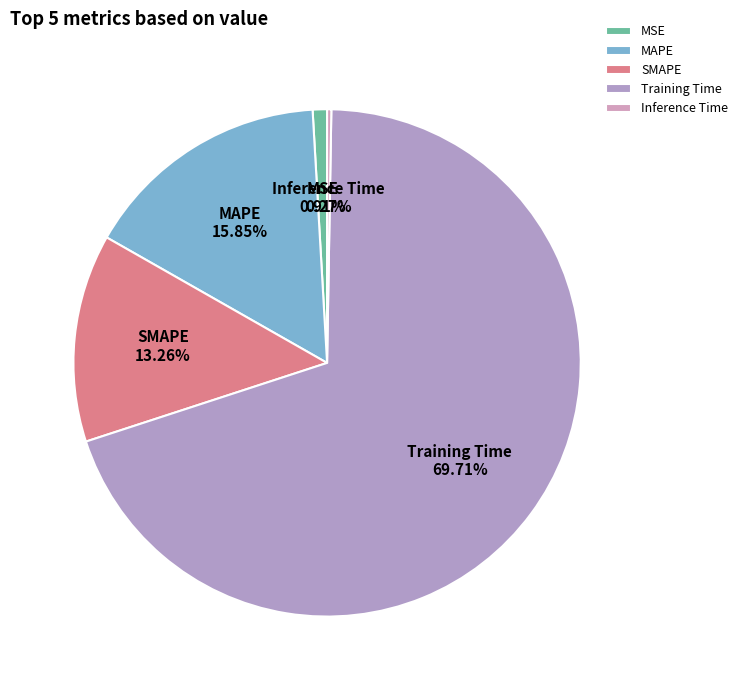

What is the largest slice in the pie chart?

Training Time